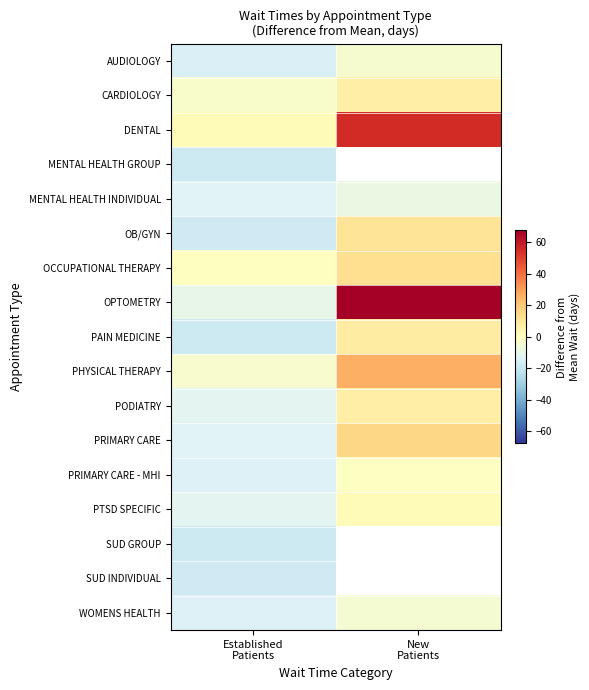

How many negative values does the MENTAL HEALTH GROUP series have?

1